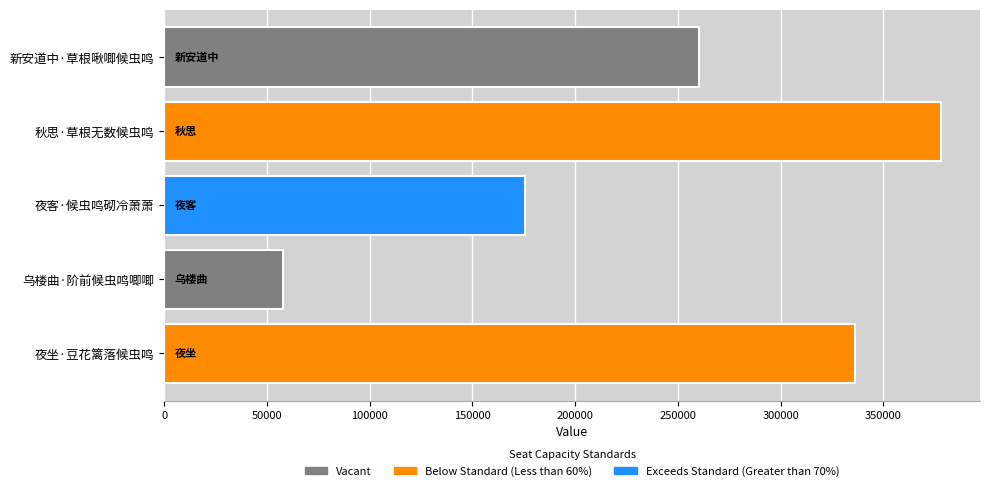

Which category has the lowest value across all series?

乌楼曲·阶前候虫鸣唧唧